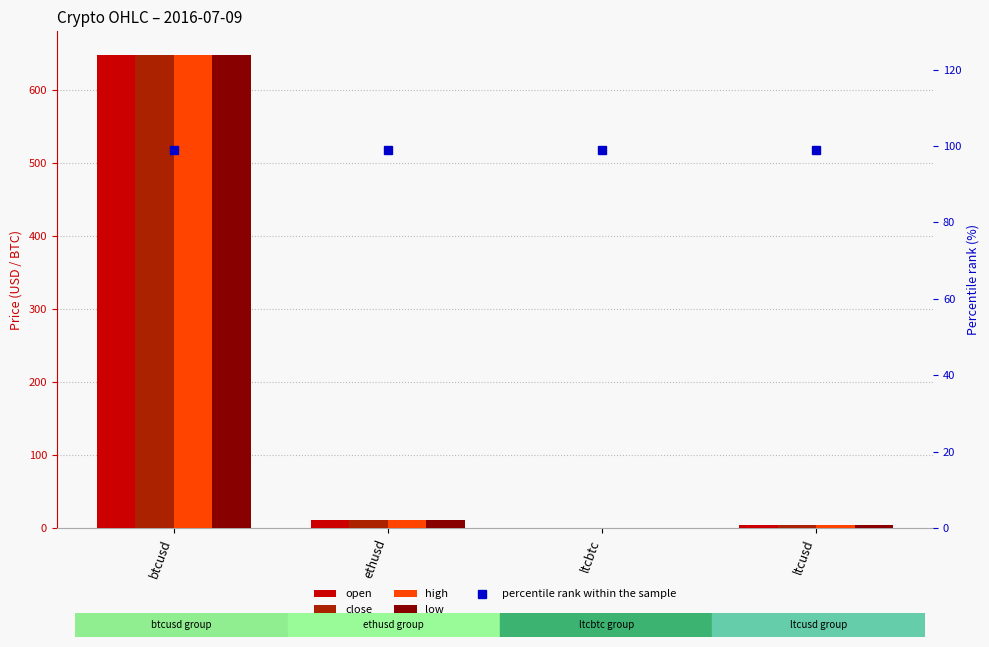

Which series has the largest total across all categories?

high